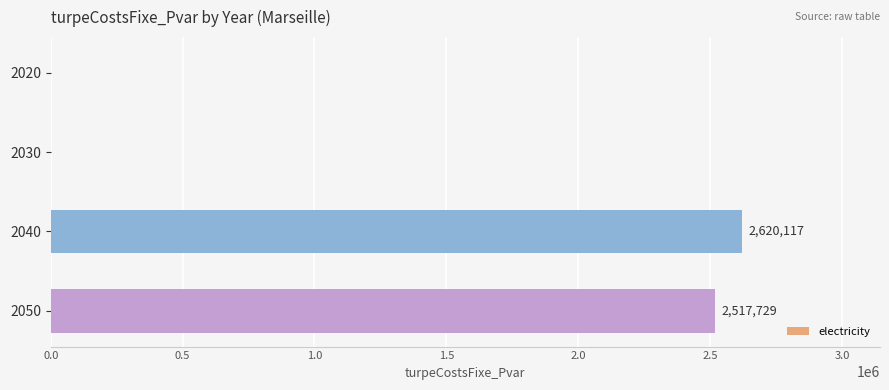

Where is the data nearest to the value 1310058?

2050